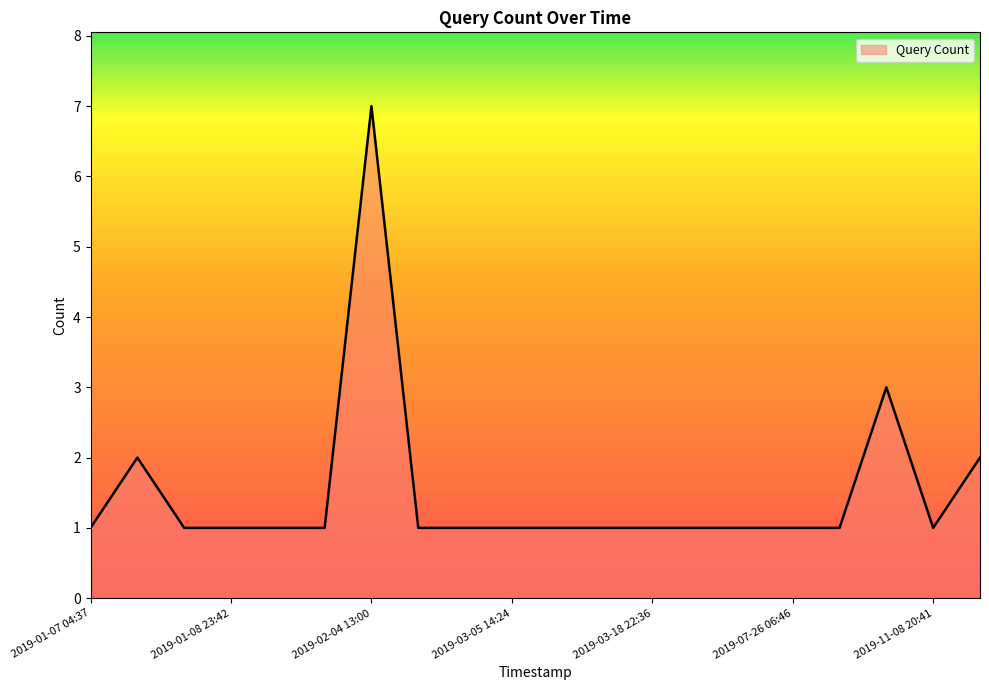

How many points are higher than both their immediate neighbors (excluding endpoints)?

3